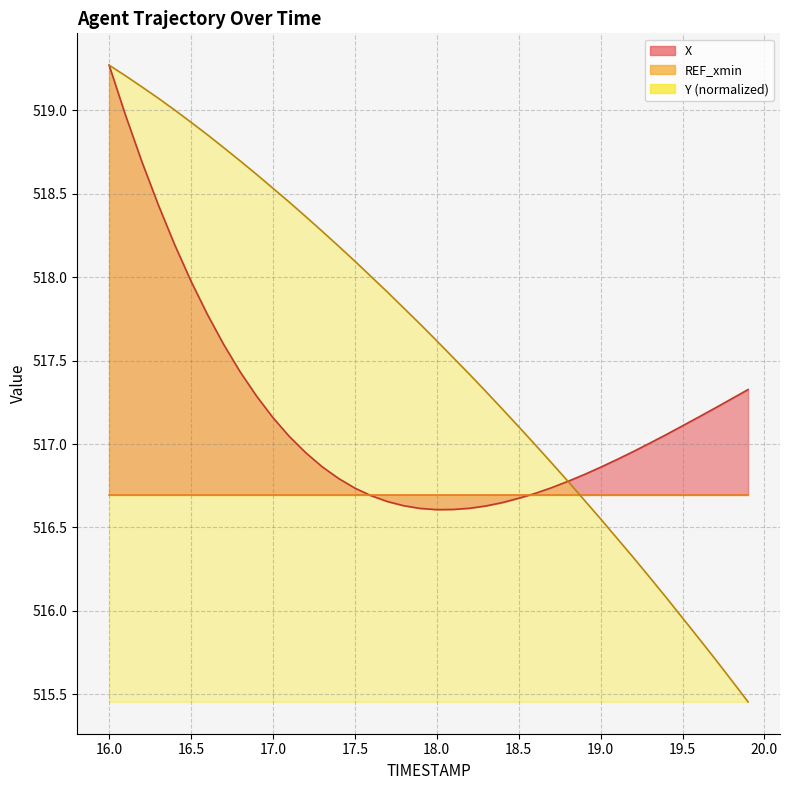

What is the minimum value shown in the chart?

515.5